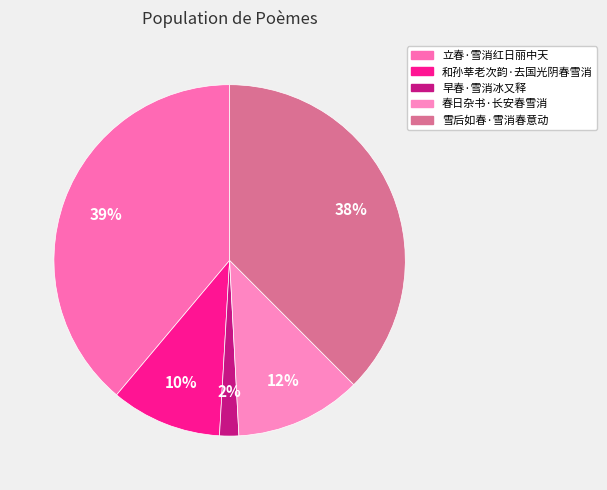

How many slices are in this pie chart?

5